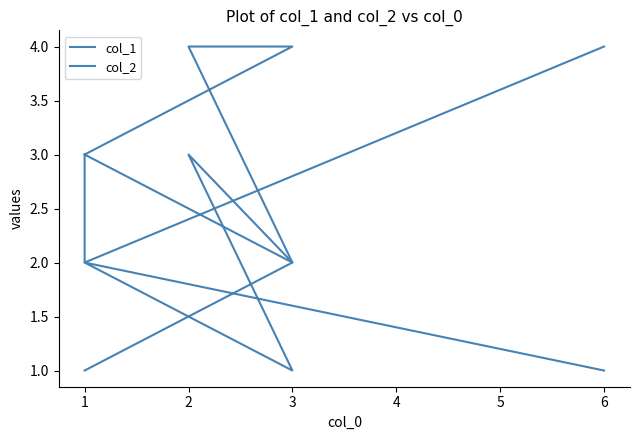

Where is col_1 nearest to the value 3?

1